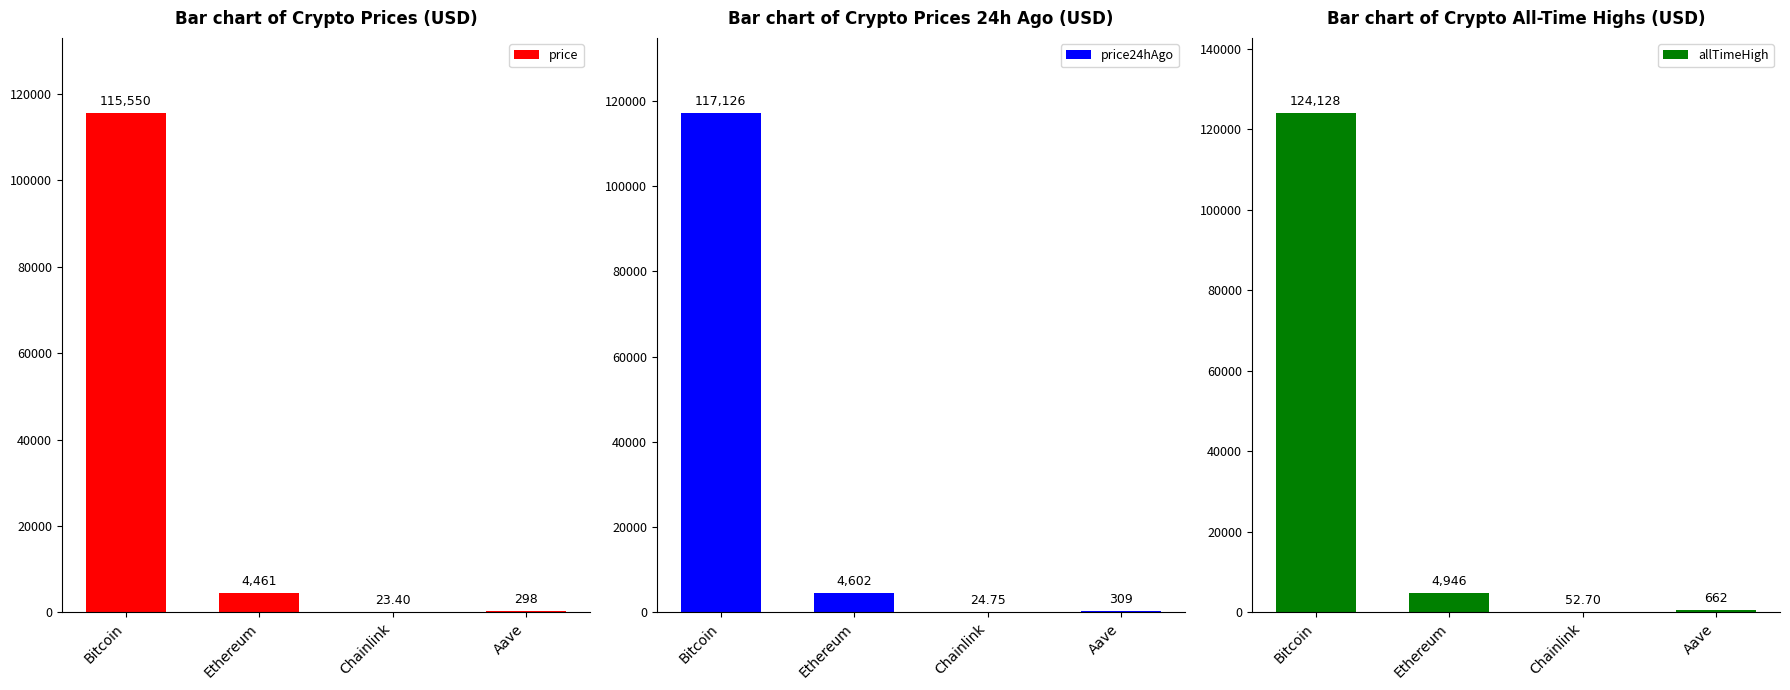

Rank the categories by price24hAgo value from highest to lowest.

Bitcoin, Ethereum, Aave, Chainlink